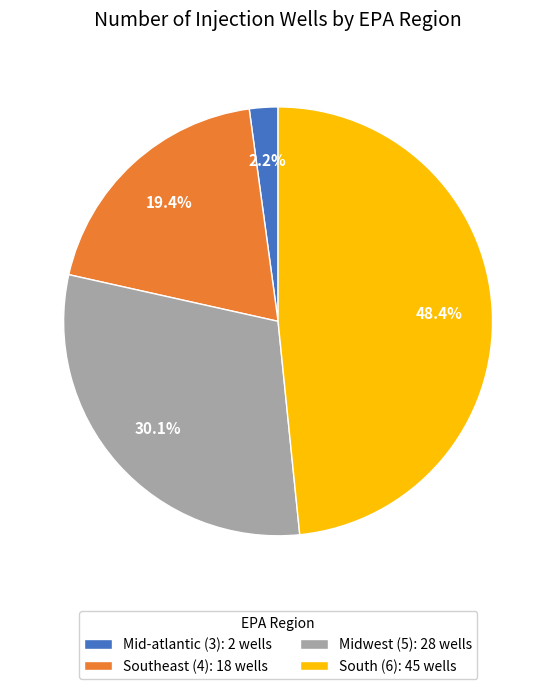

To the nearest percent, what is the difference between the Midwest (5) and South (6) slice percentages?

18%